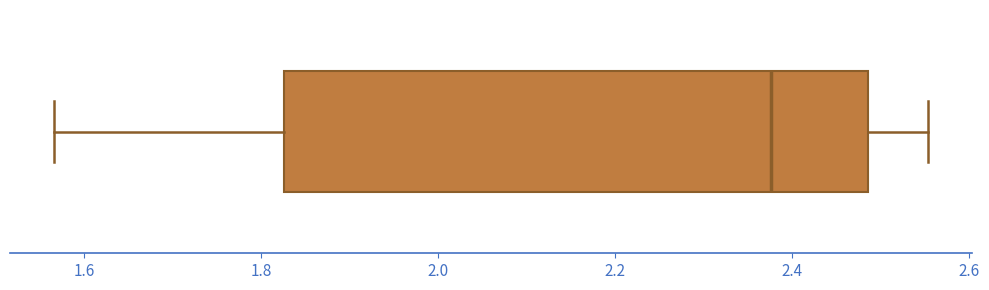

Read this box plot against the x-axis: the position of the median line, the range covered by the box, and the ends of both whiskers. The values are not printed on the chart, so give them approximately, as read against the axis.

median 2.38, box 1.82 to 2.48, whiskers 1.56 to 2.56